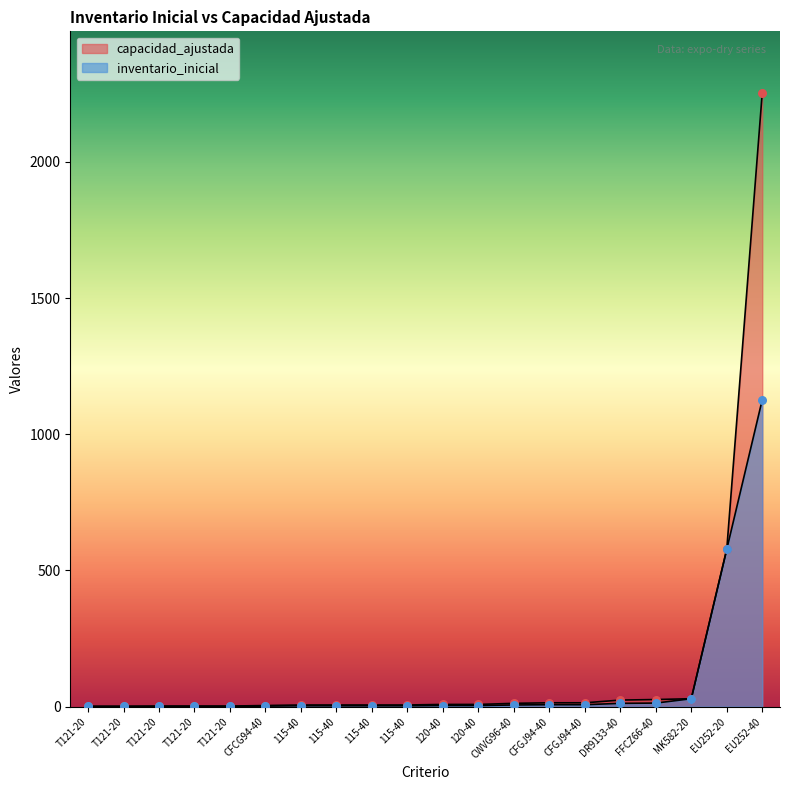

What are all the series names shown in the legend?

inventario_inicial, capacidad_ajustada